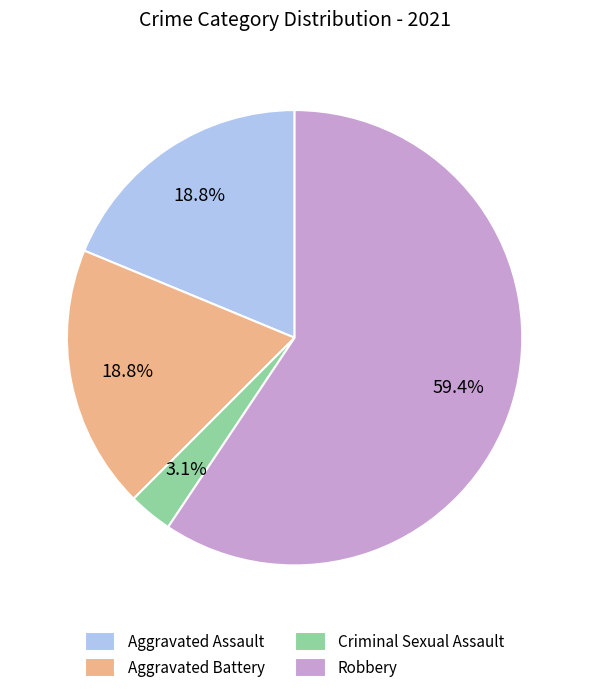

Which category accounts for the majority?

Robbery